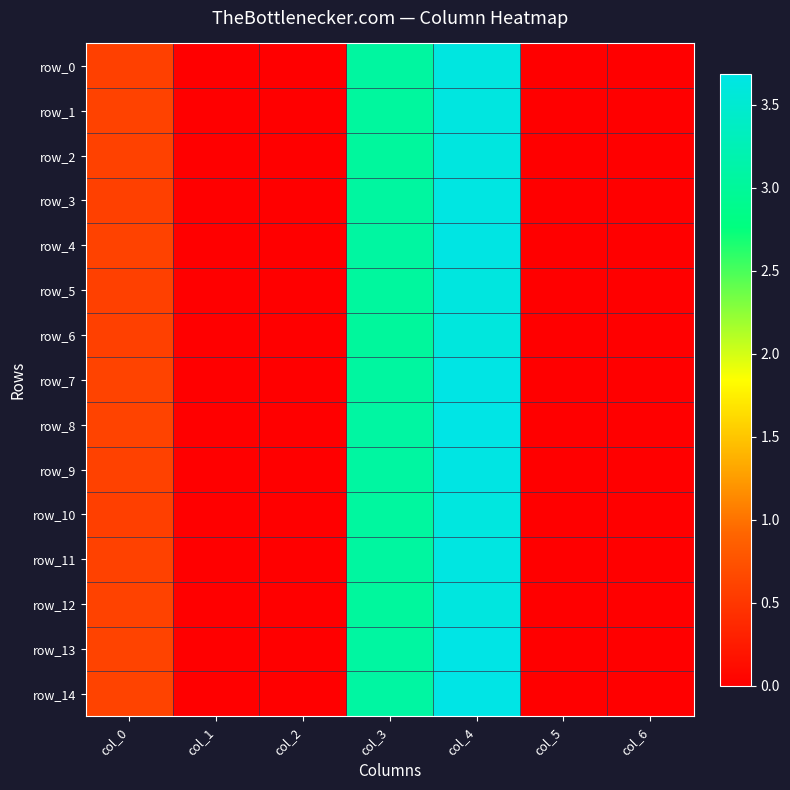

Which series has the largest total across all categories?

row_8